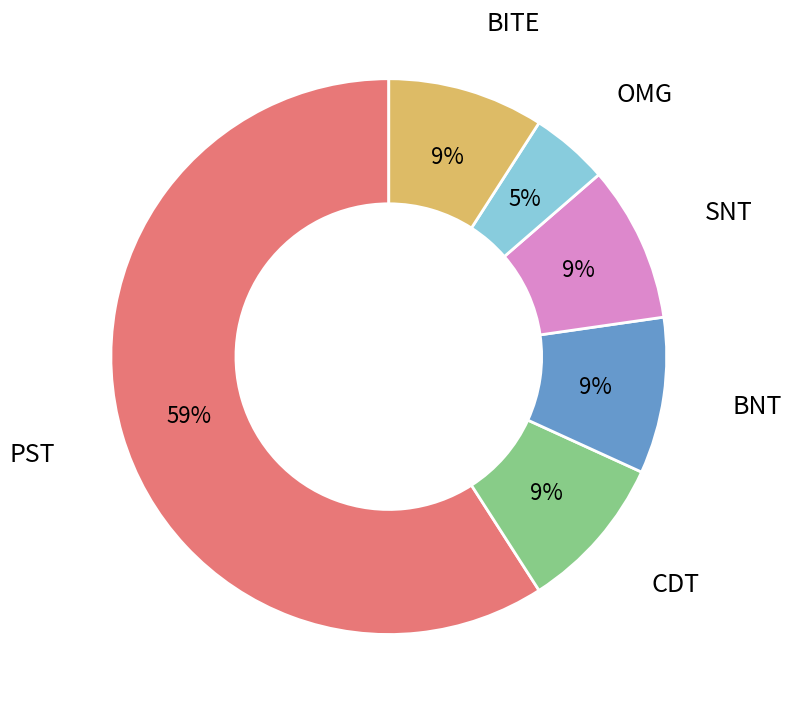

To the nearest percent, what portion does CDT represent?

9%